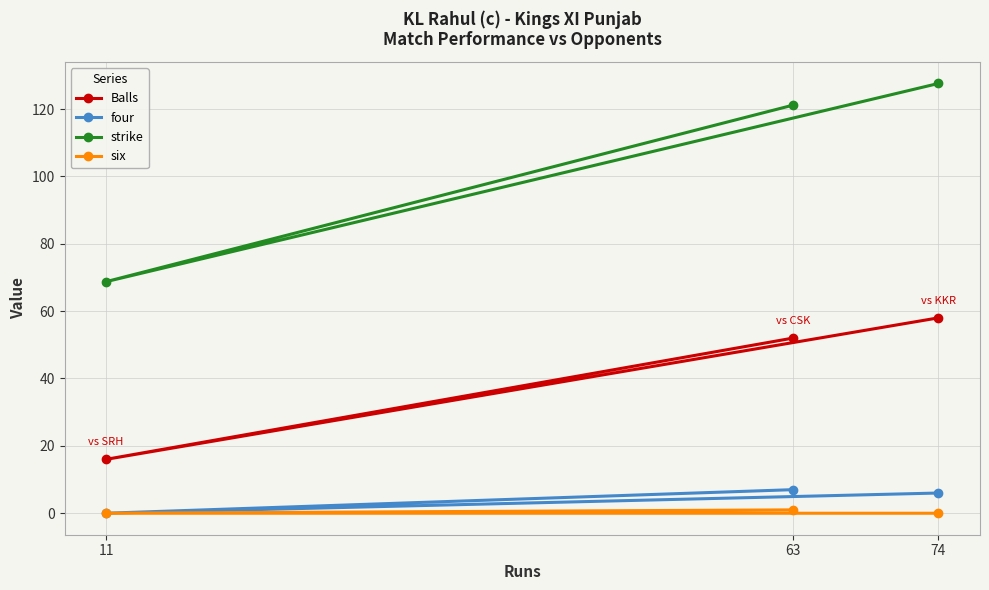

Rank the series at 74 from lowest to highest value.

six, four, Balls, strike